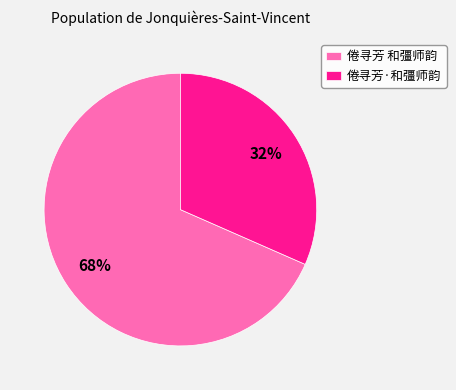

True or false: 倦寻芳·和彊师韵 accounts for 24% of the total.

False